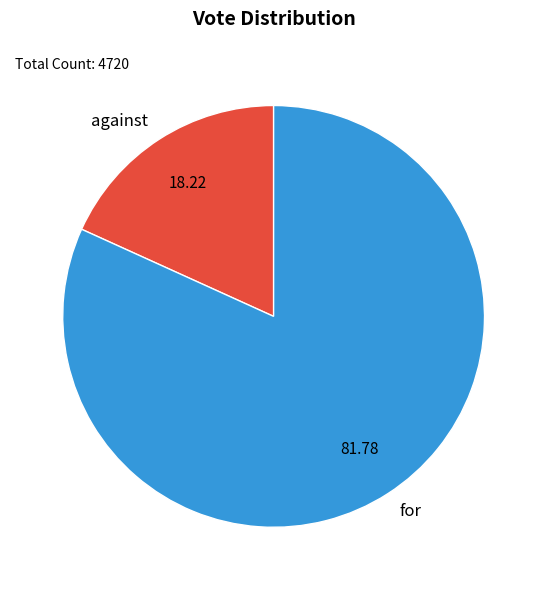

Which slice represents more than half of the pie?

for